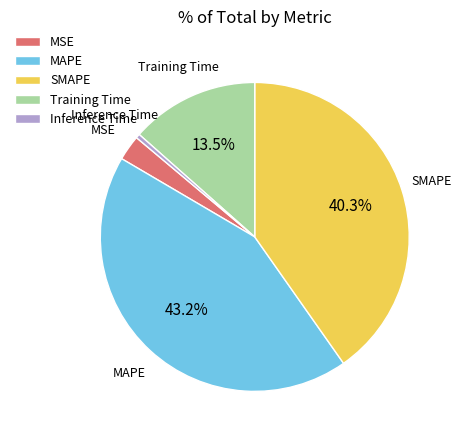

Rank the categories by value from highest to lowest.

MAPE, SMAPE, Training Time, MSE, Inference Time